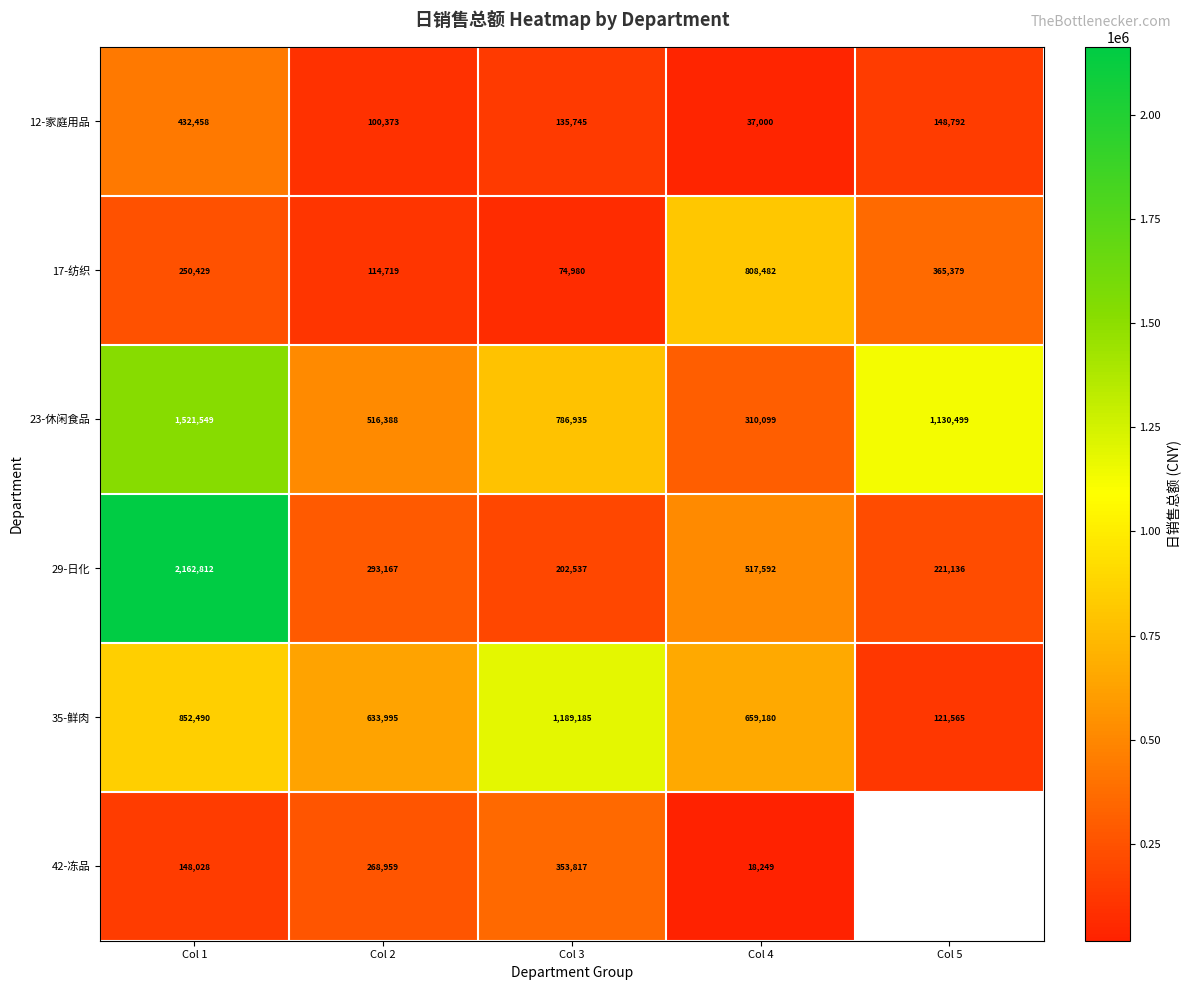

Which label corresponds to the largest value in the chart?

Col 1